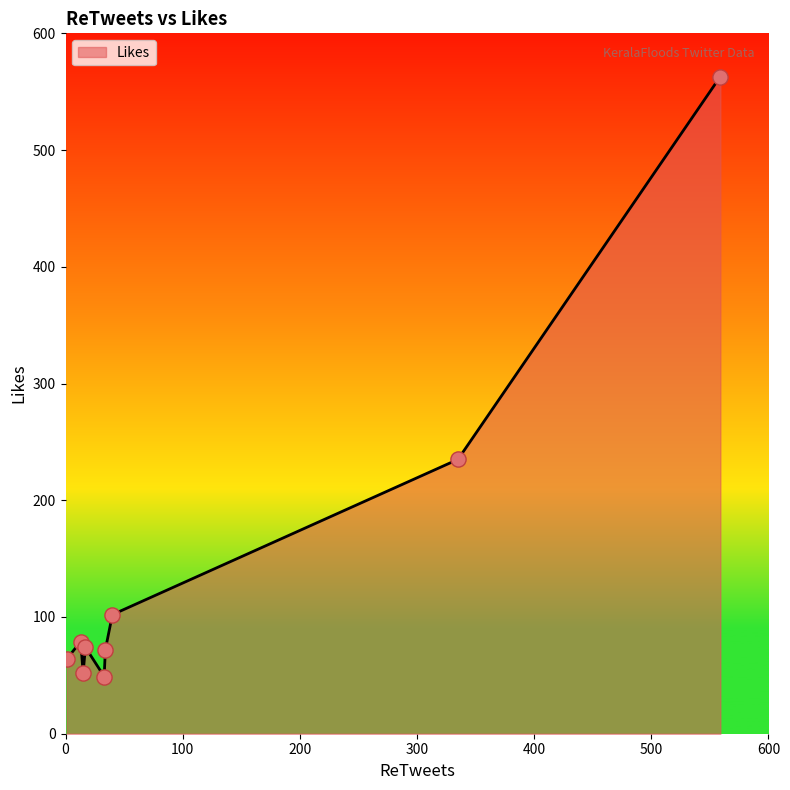

What is the minimum value shown in the chart?

49